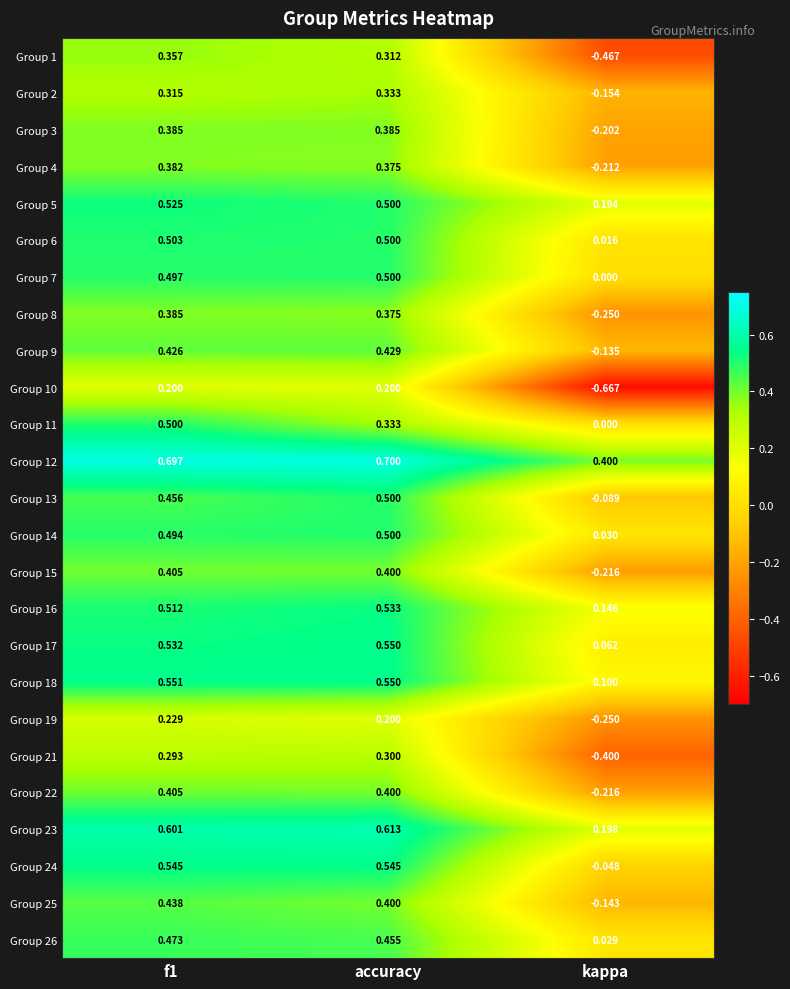

Which category has the lowest value across all series?

kappa